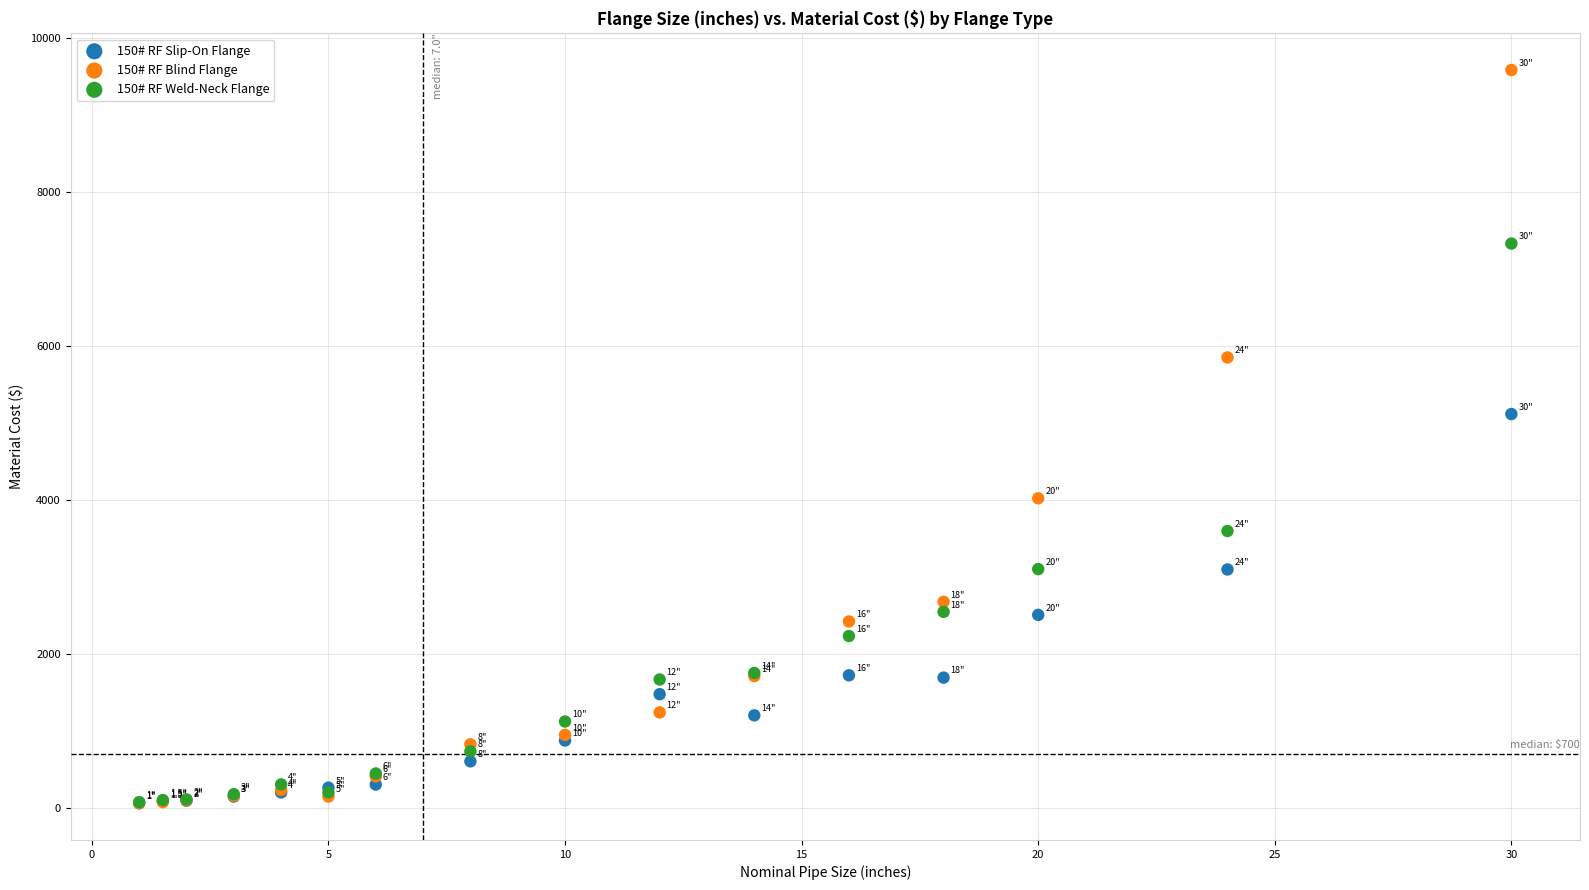

Across all series, what Y value is closest to 4821?

5115